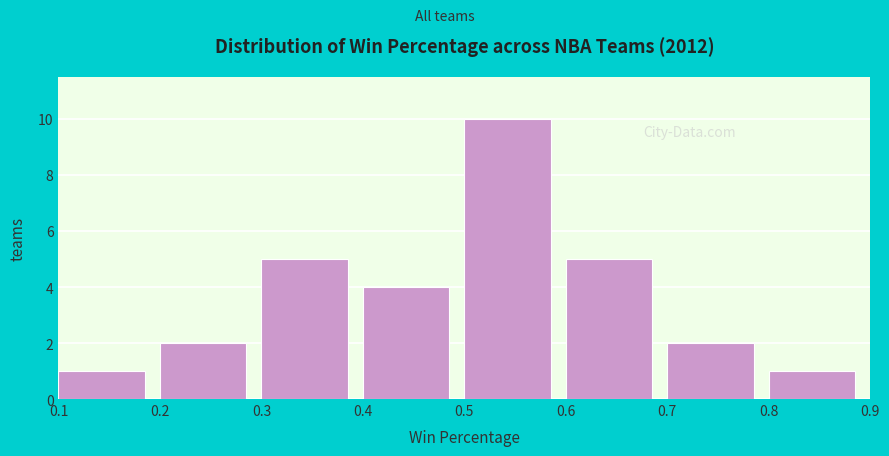

Reading left to right, transcribe this chart: for each bar, give the range it covers on the x-axis and its height. The values are not printed on the chart, so give them approximately, as read against the axis.

0.1 to 0.2: 1
0.2 to 0.3: 2
0.3 to 0.4: 5
0.4 to 0.5: 4
0.5 to 0.6: 10
0.6 to 0.7: 5
0.7 to 0.8: 2
0.8 to 0.9: 1